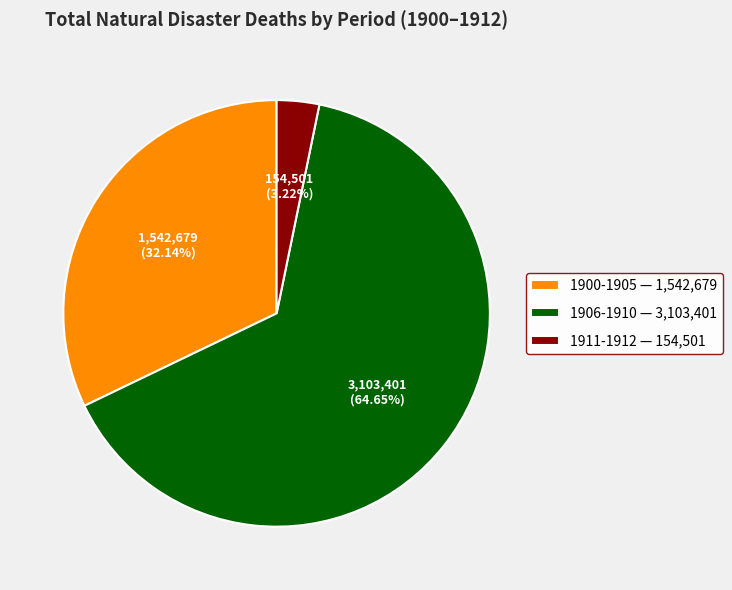

Rank the categories by value from highest to lowest.

1906-1910 — 3,103,401, 1900-1905 — 1,542,679, 1911-1912 — 154,501